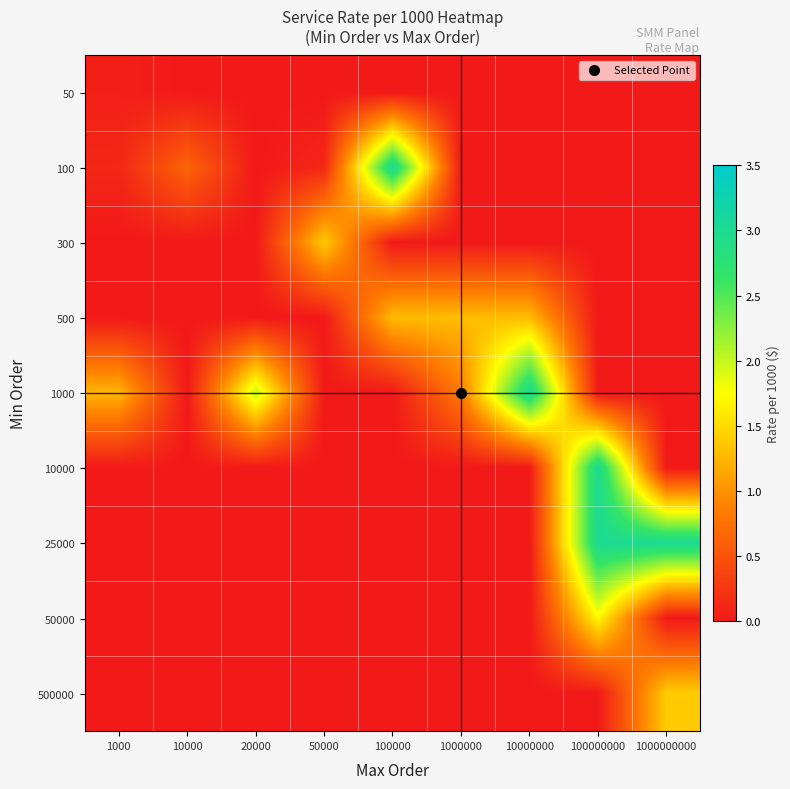

What is the maximum value shown in the chart?

3.0